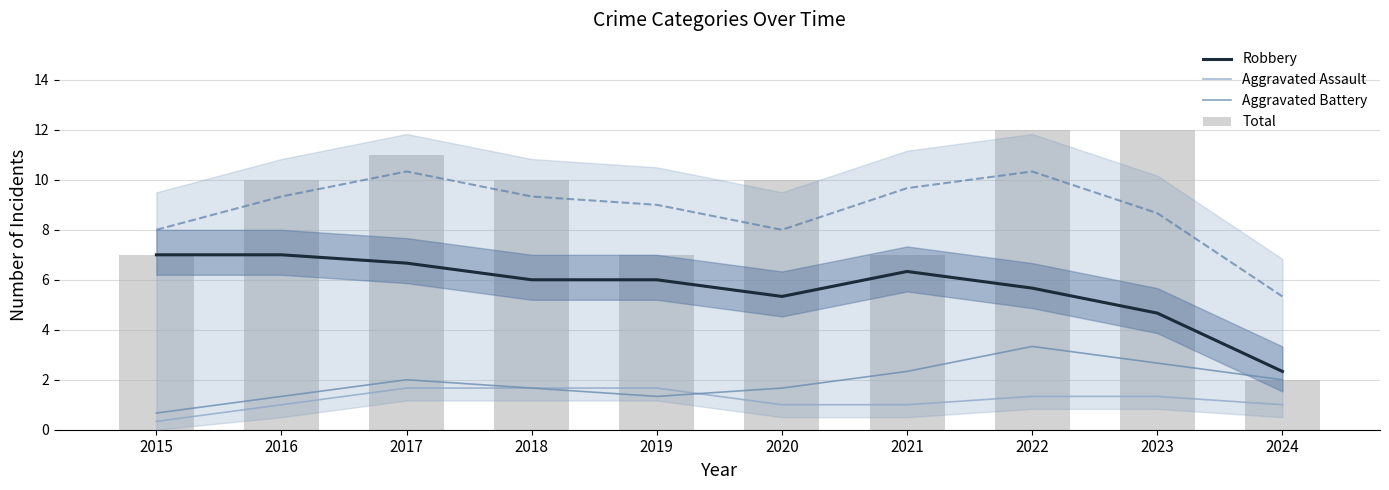

List the labels in order of Aggravated Battery value, smallest first.

2015, 2016, 2019, 2018, 2020, 2024, 2017, 2021, 2023, 2022